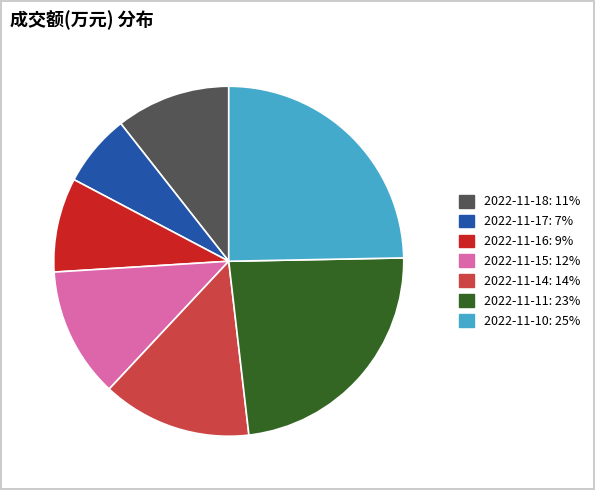

The 2022-11-10 slice represents 25% of the pie. True or false?

True